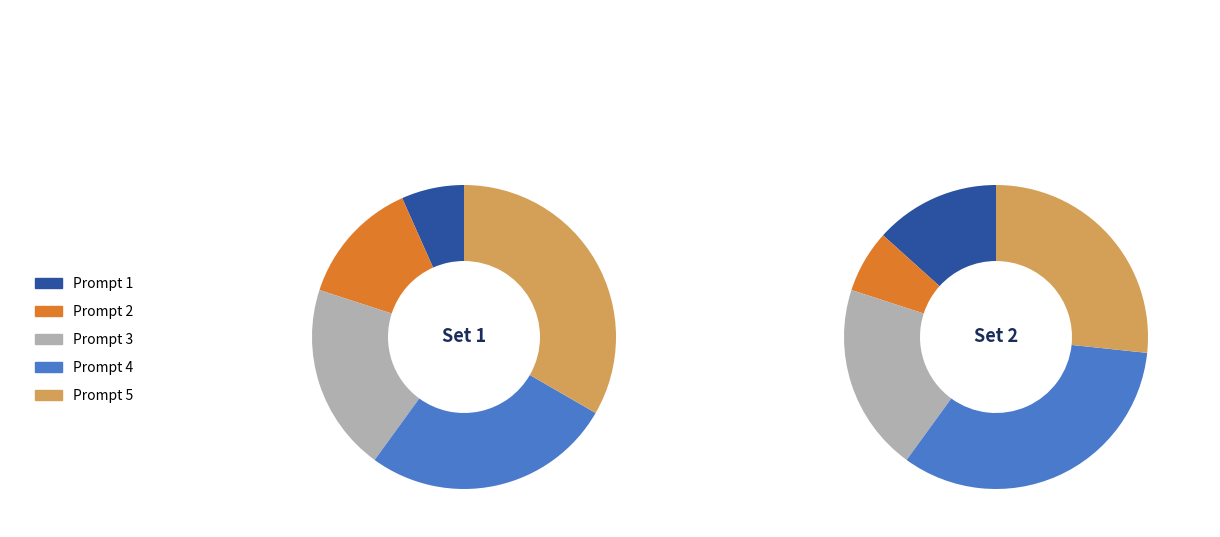

Is Prompt 2 the majority of the pie?

No